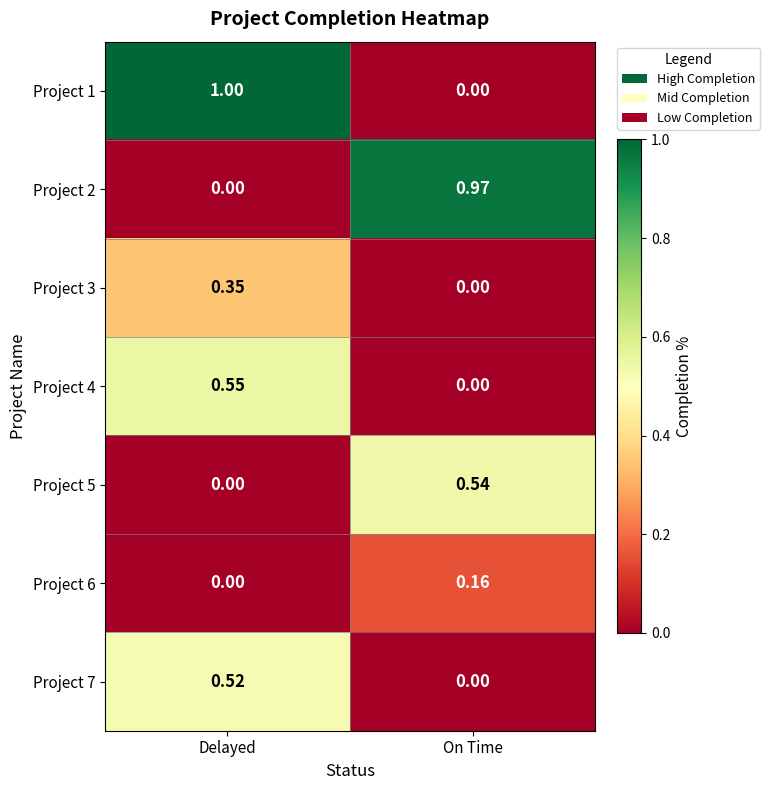

At which label is Project 1 closest to 0?

On Time